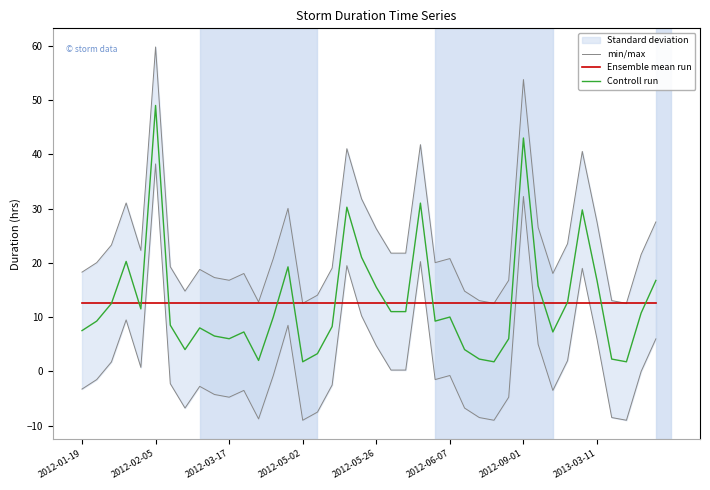

The value of Ensemble mean run at 2012-02-05 is 4.8. True or false?

False